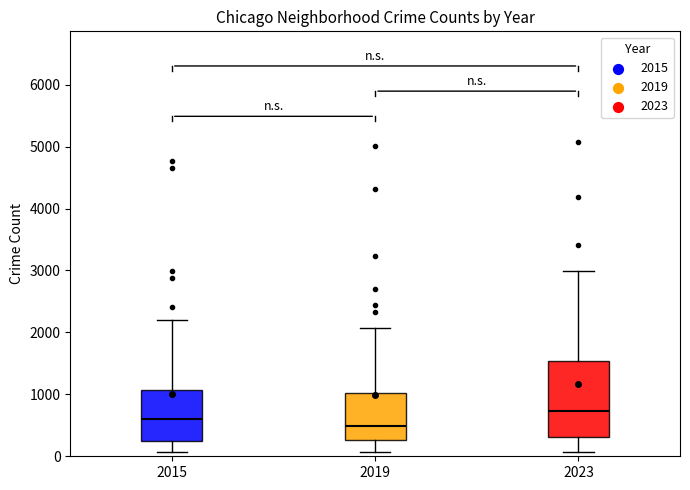

Reading left to right, transcribe this box plot: for each box, give where its median line is, the range the box spans, and where its two whiskers end, as read against the y-axis. The values are not printed on the chart, so give them approximately, as read against the axis.

2015: median 600, box 300 to 1100, whiskers 100 to 2200
2019: median 500, box 300 to 1000, whiskers 100 to 2100
2023: median 700, box 300 to 1500, whiskers 100 to 3000